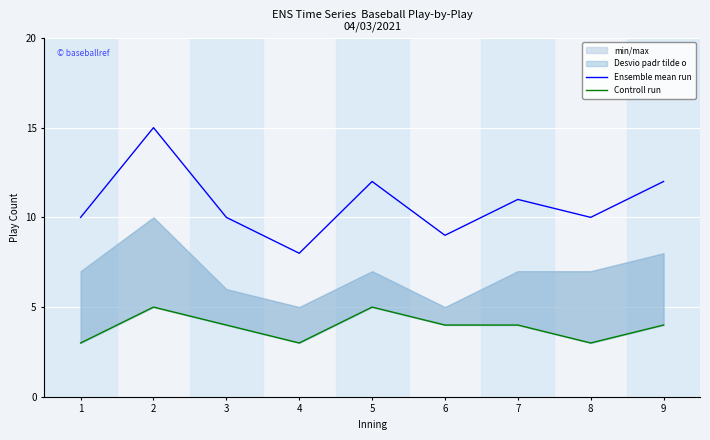

Is it true that Controll run equals 4 at 3?

True